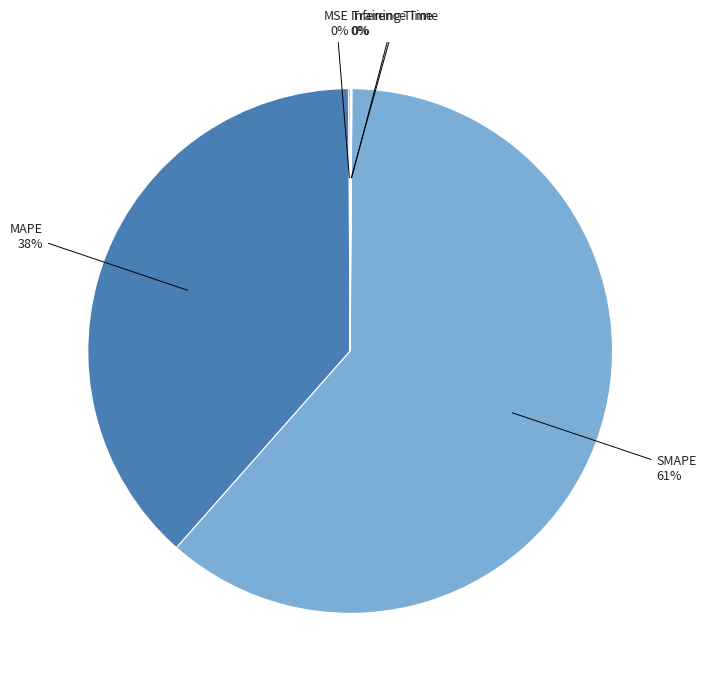

The SMAPE slice represents 55% of the pie. True or false?

False